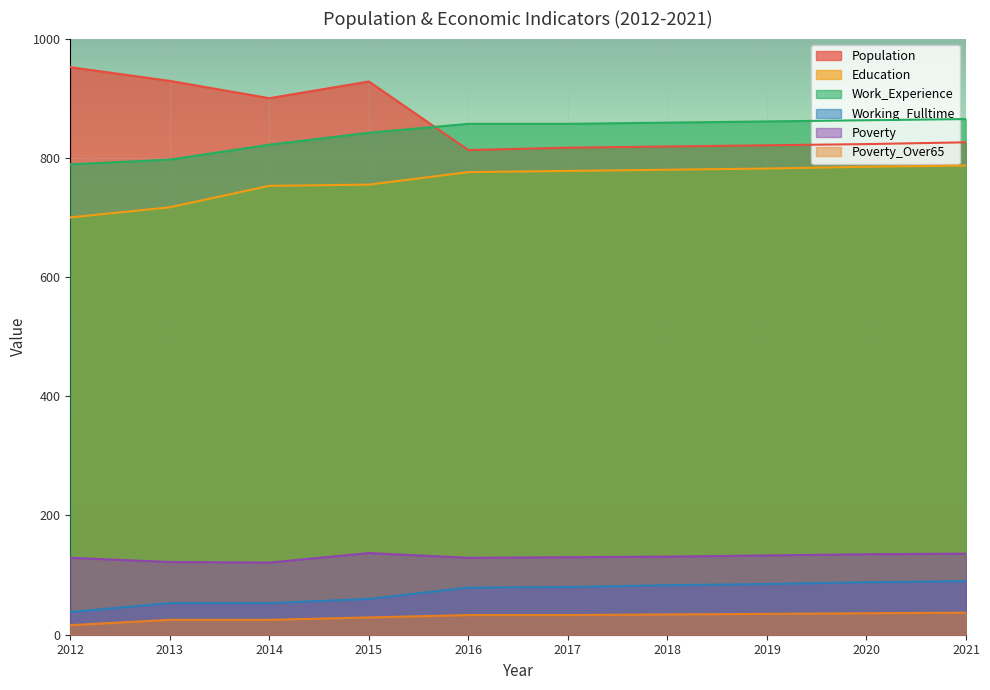

List the series in order of their peak value, highest first.

Population, Work_Experience, Education, Poverty, Working_Fulltime, Poverty_Over65